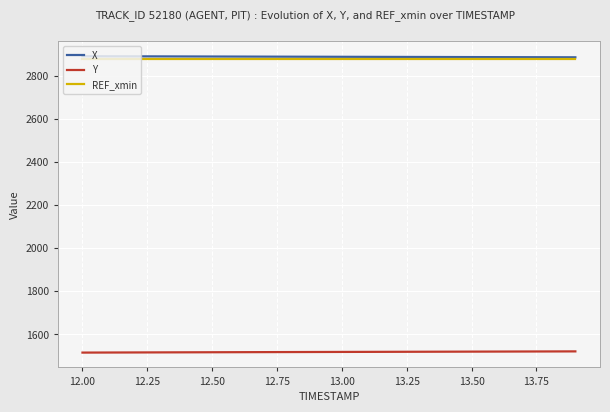

True or false: Y and REF_xmin cross at least once.

False